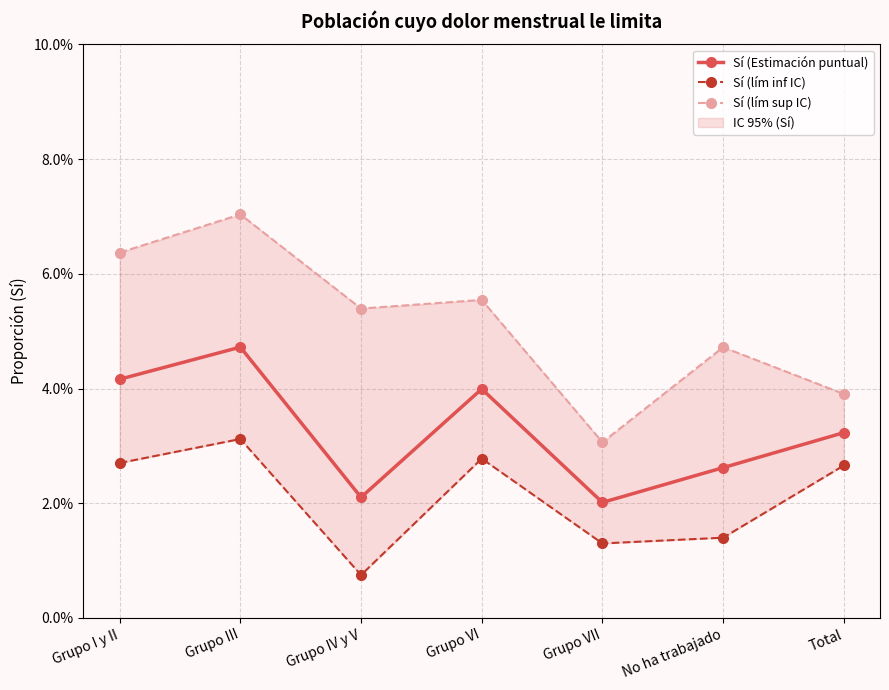

What position from the right is Grupo VI?

4